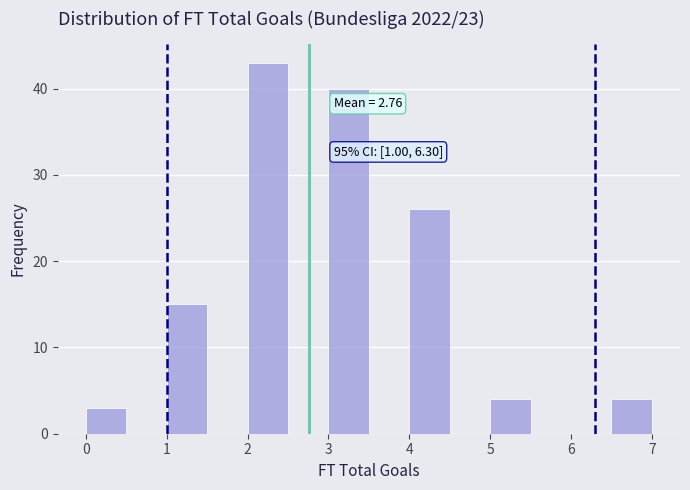

Which range on the x-axis has the tallest bar?

2.0 to 2.5